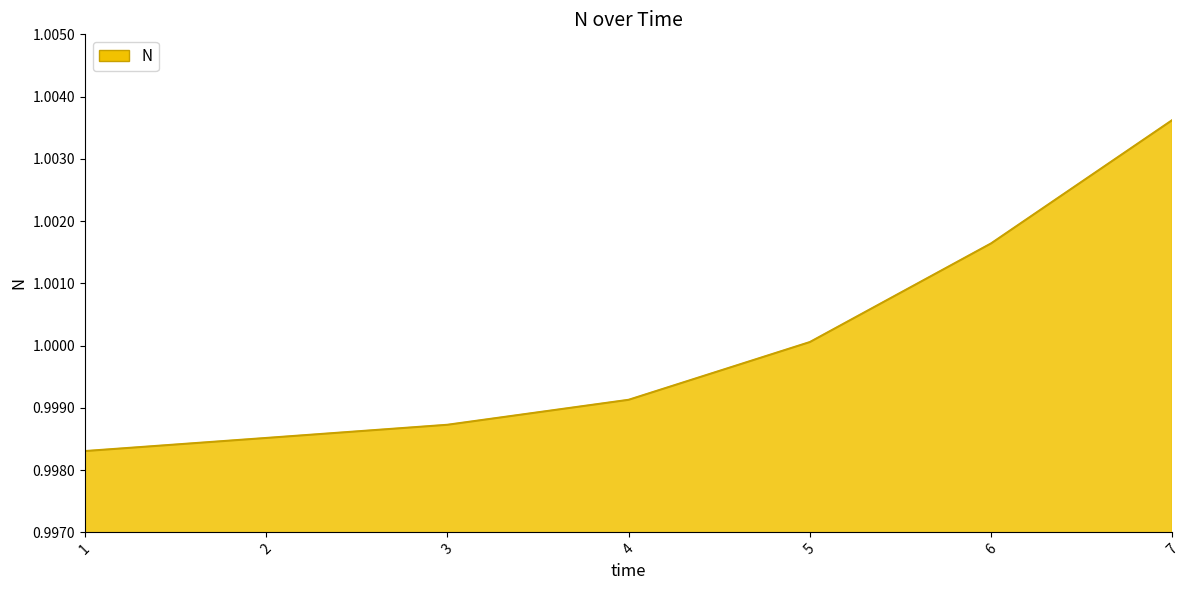

Which label corresponds to the smallest value in the chart?

1